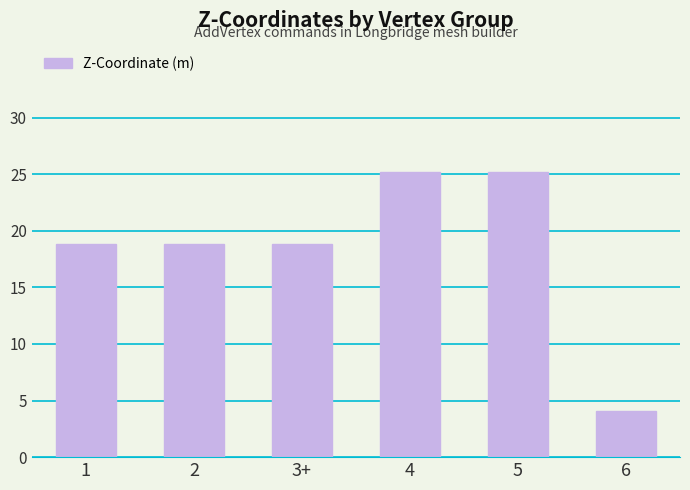

What is the label of the 6th bar from the right?

1